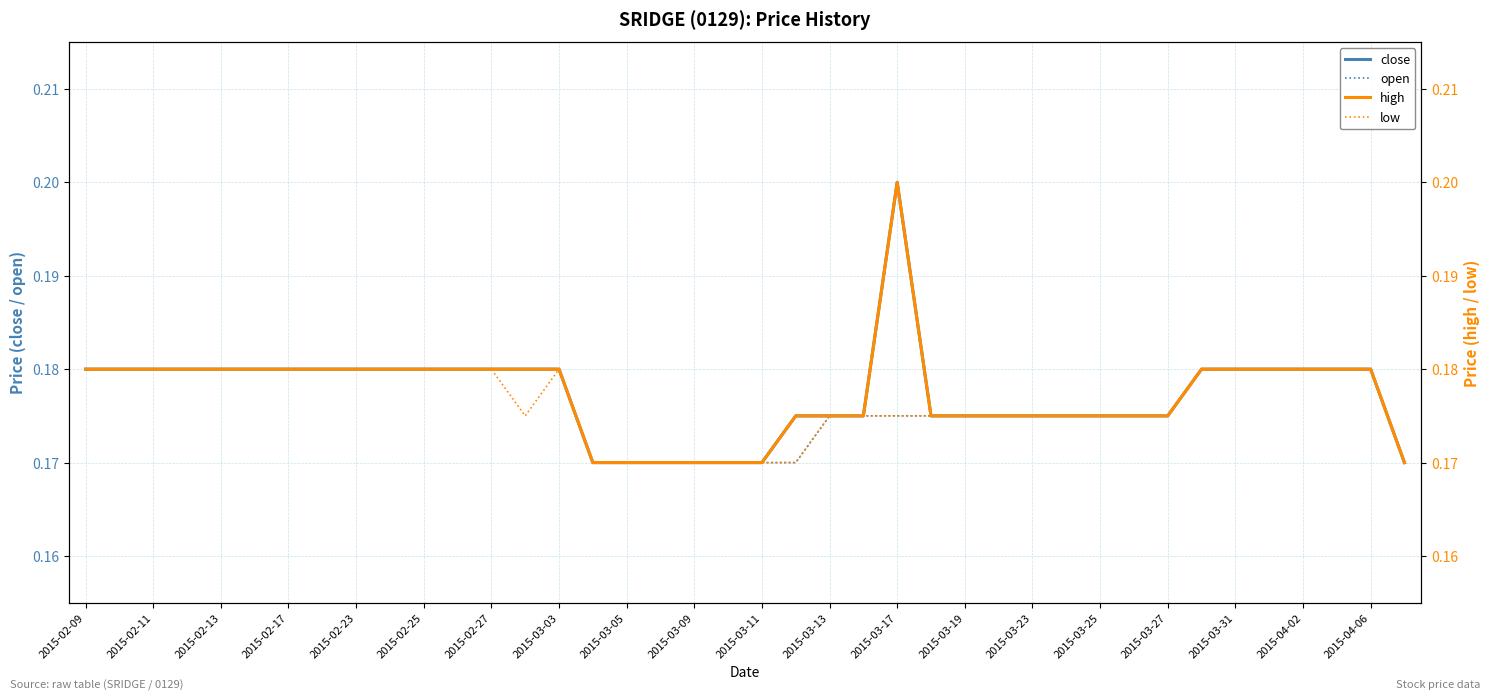

What are all the series names shown in the legend?

close, open, high, low